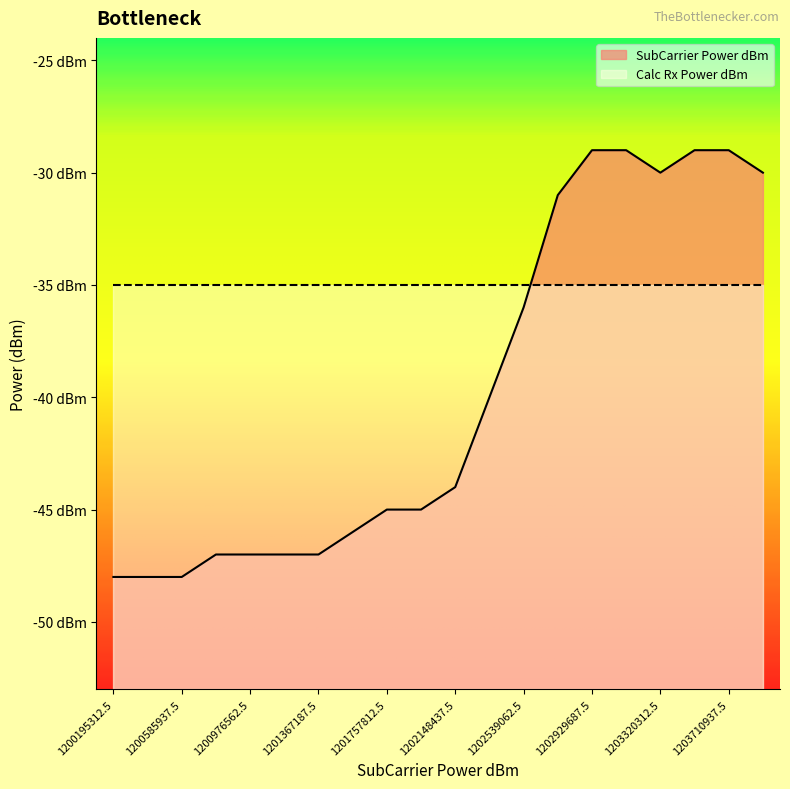

What is the approximate value at 1200195312.5, to the nearest 10?

-50